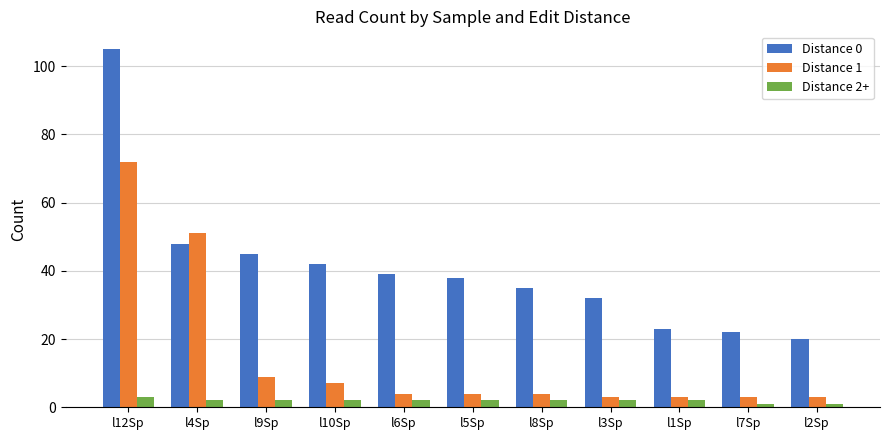

Which category has the highest value in the Distance 2+ series?

l12Sp